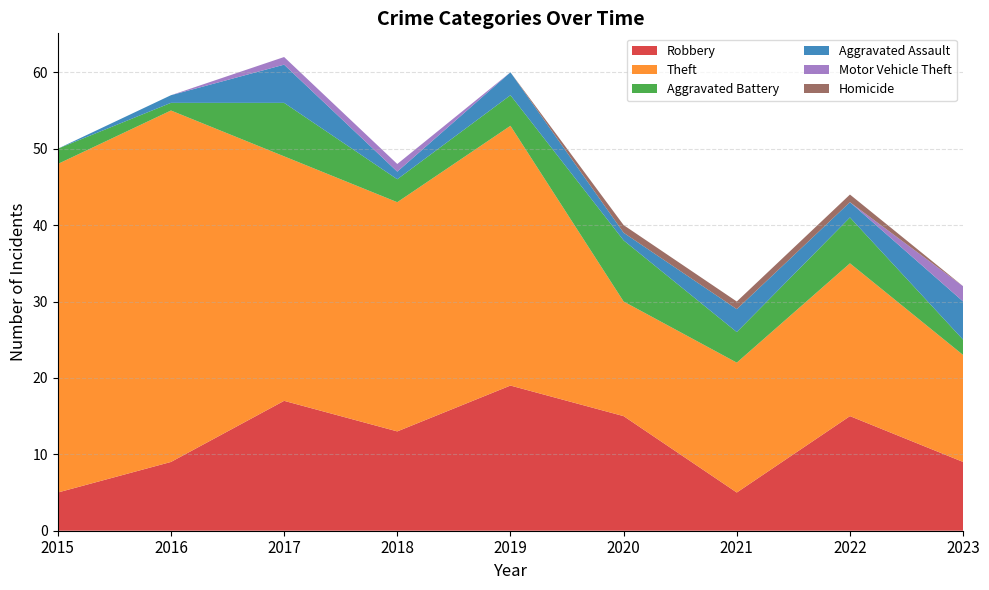

Reading left to right, list all the values displayed in this chart.

Robbery: 2015=5	2016=9	2017=17	2018=13	2019=19	2020=15	2021=5	2022=15	2023=9
Theft: 2015=43	2016=46	2017=32	2018=30	2019=34	2020=15	2021=17	2022=20	2023=14
Aggravated Battery: 2015=2	2016=1	2017=7	2018=3	2019=4	2020=8	2021=4	2022=6	2023=2
Aggravated Assault: 2015=0	2016=1	2017=5	2018=1	2019=3	2020=1	2021=3	2022=2	2023=5
Motor Vehicle Theft: 2015=0	2016=0	2017=1	2018=1	2019=0	2020=0	2021=0	2022=0	2023=2
Homicide: 2015=0	2016=0	2017=0	2018=0	2019=0	2020=1	2021=1	2022=1	2023=0